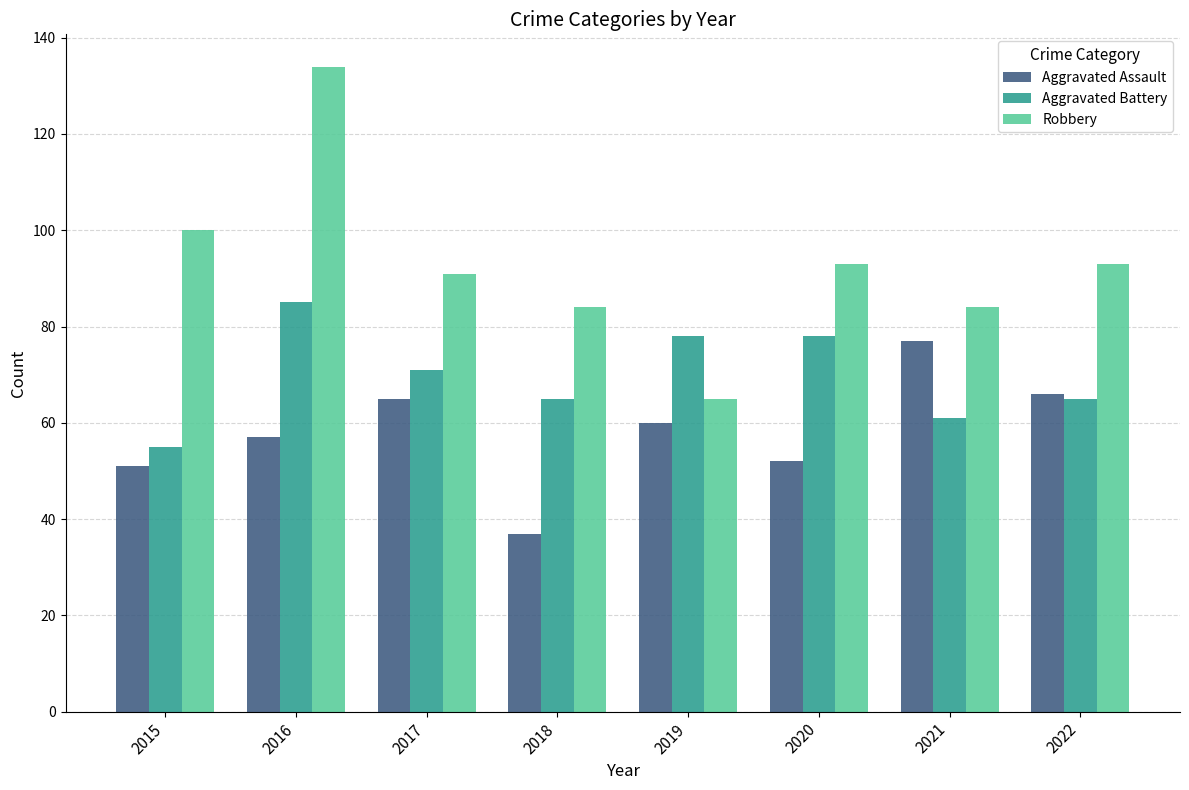

Reading left to right, list all the values displayed in this chart.

Aggravated Assault: 51	57	65	37	60	52	77	66
Aggravated Battery: 55	85	71	65	78	78	61	65
Robbery: 100	134	91	84	65	93	84	93